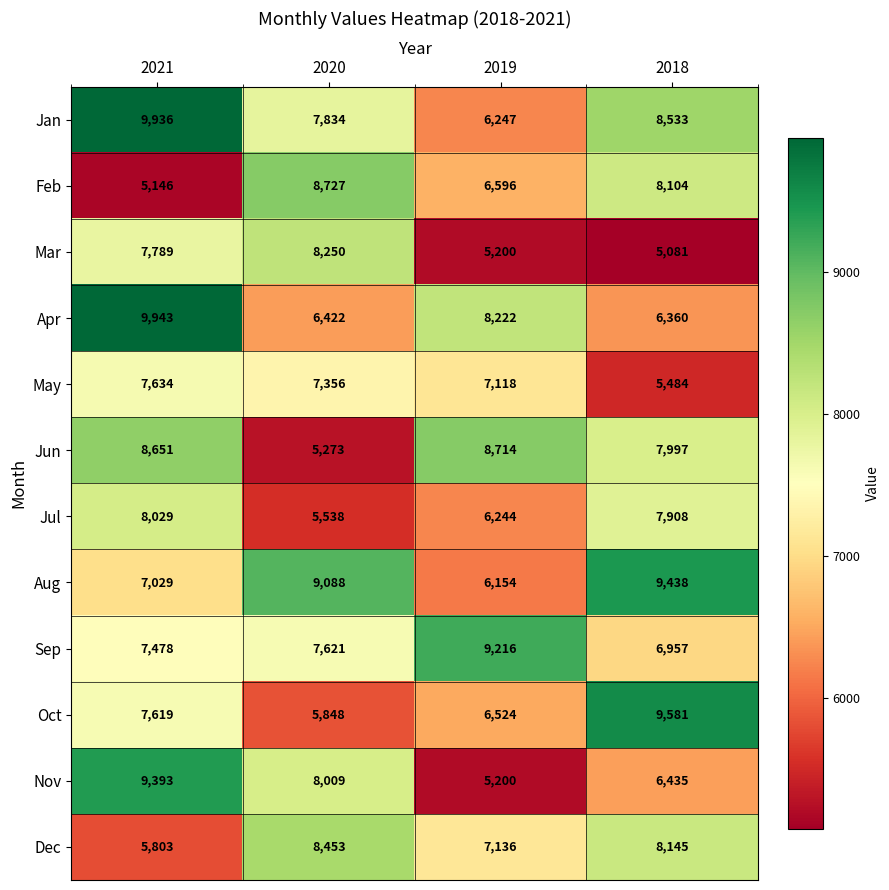

Rank the series by their maximum value, from highest to lowest.

Apr, Jan, Oct, Aug, Nov, Sep, Feb, Jun, Dec, Mar, Jul, May